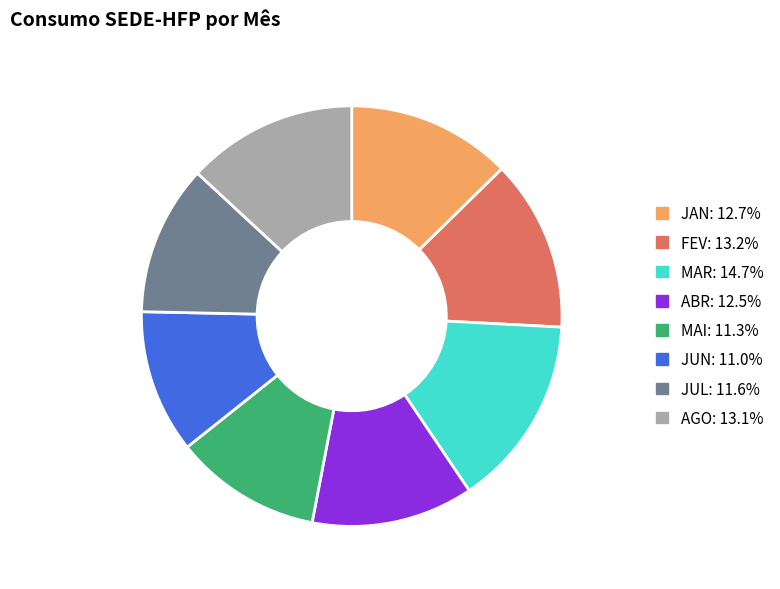

The ABR slice represents 12% of the pie. True or false?

True